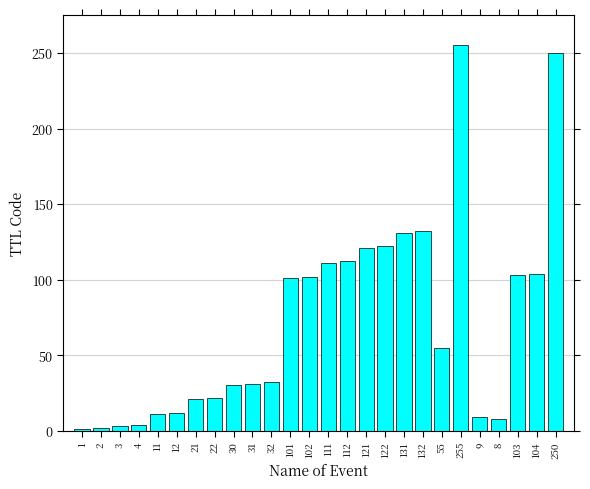

The chart shows a value of 41 at 122. True or false?

False